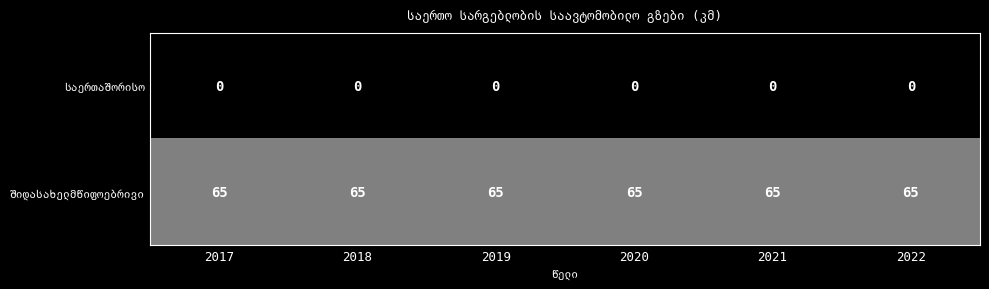

What is the total value across all series at 2020?

65